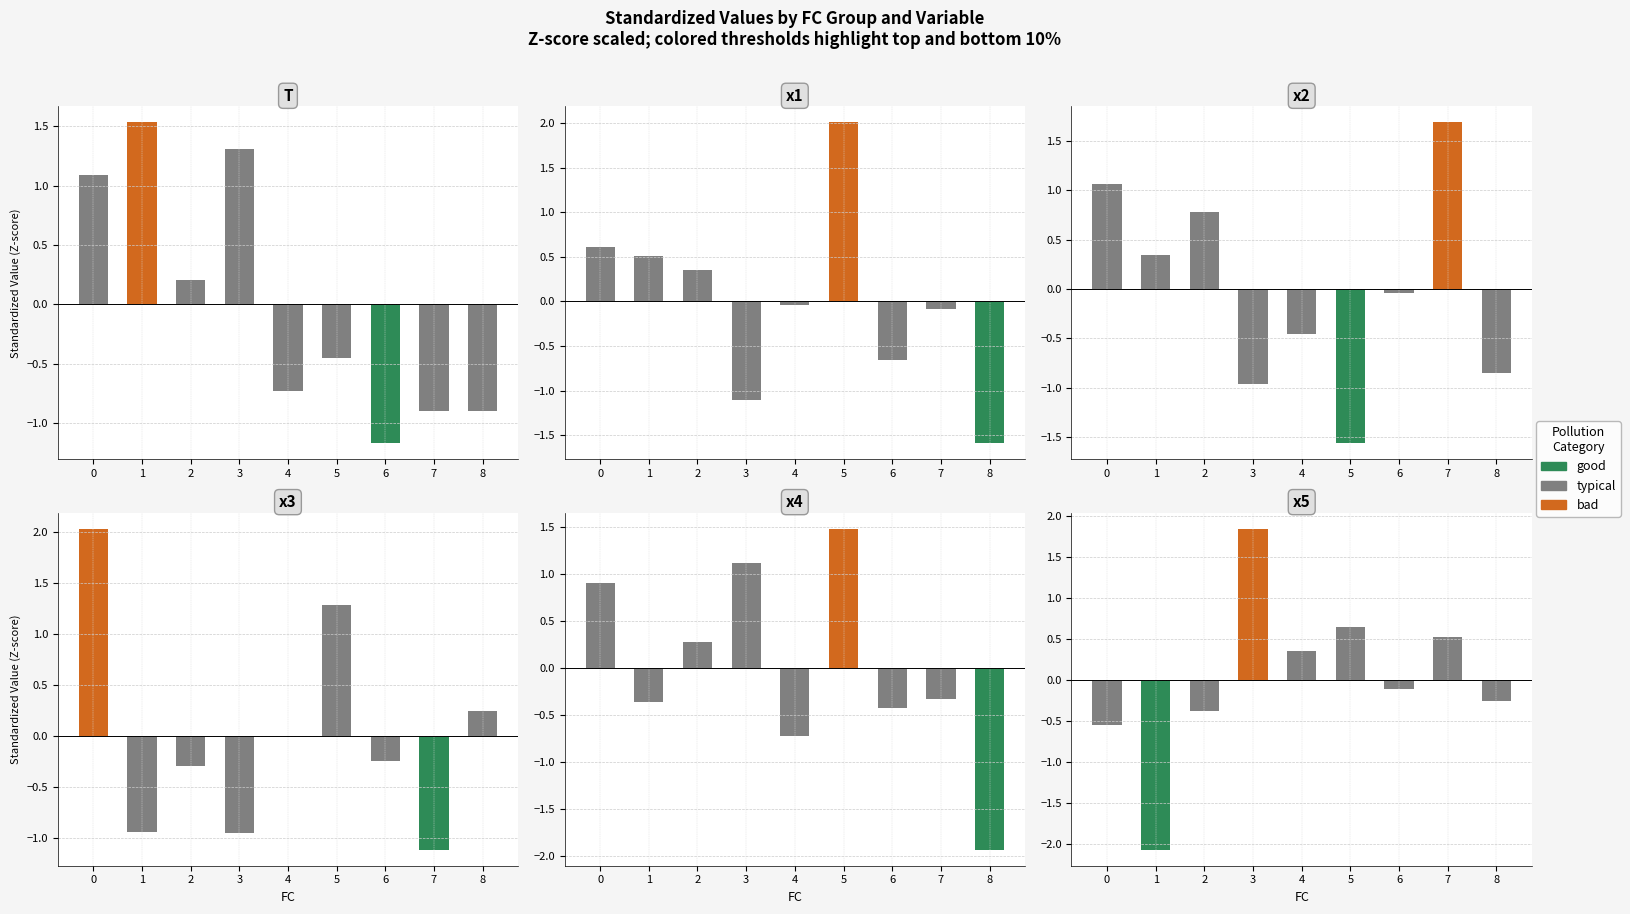

Which series has the largest total across all categories?

x4